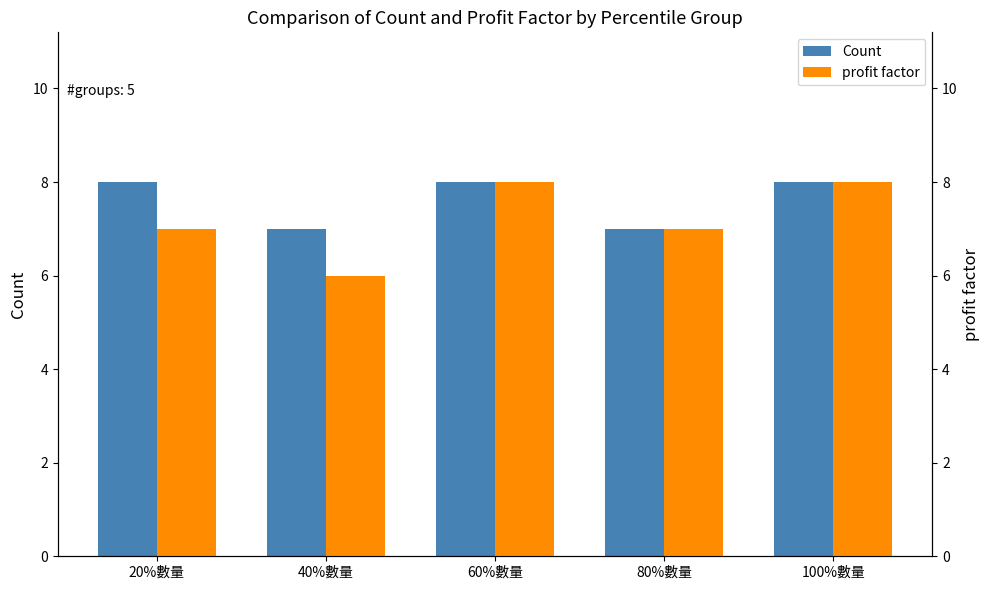

At 60%數量, list the series in order from largest to smallest.

Count, profit factor